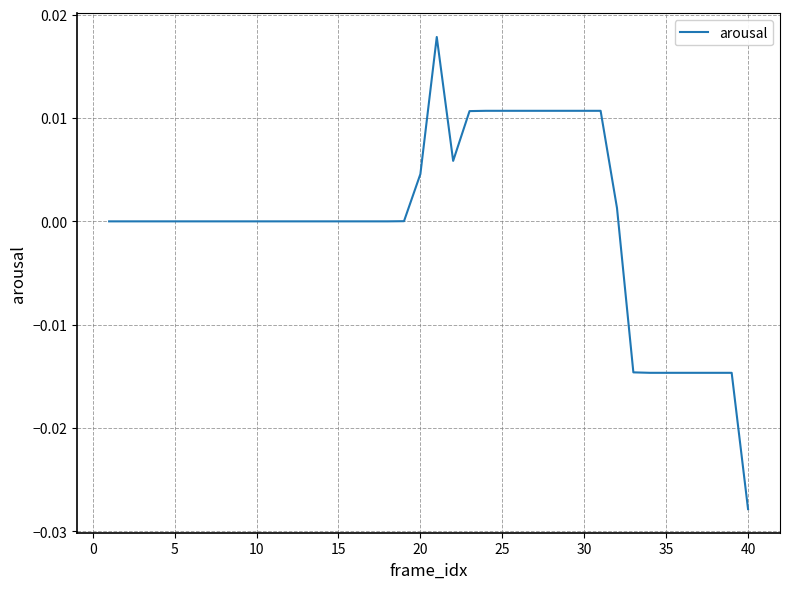

Which category has the lowest value across all series?

40